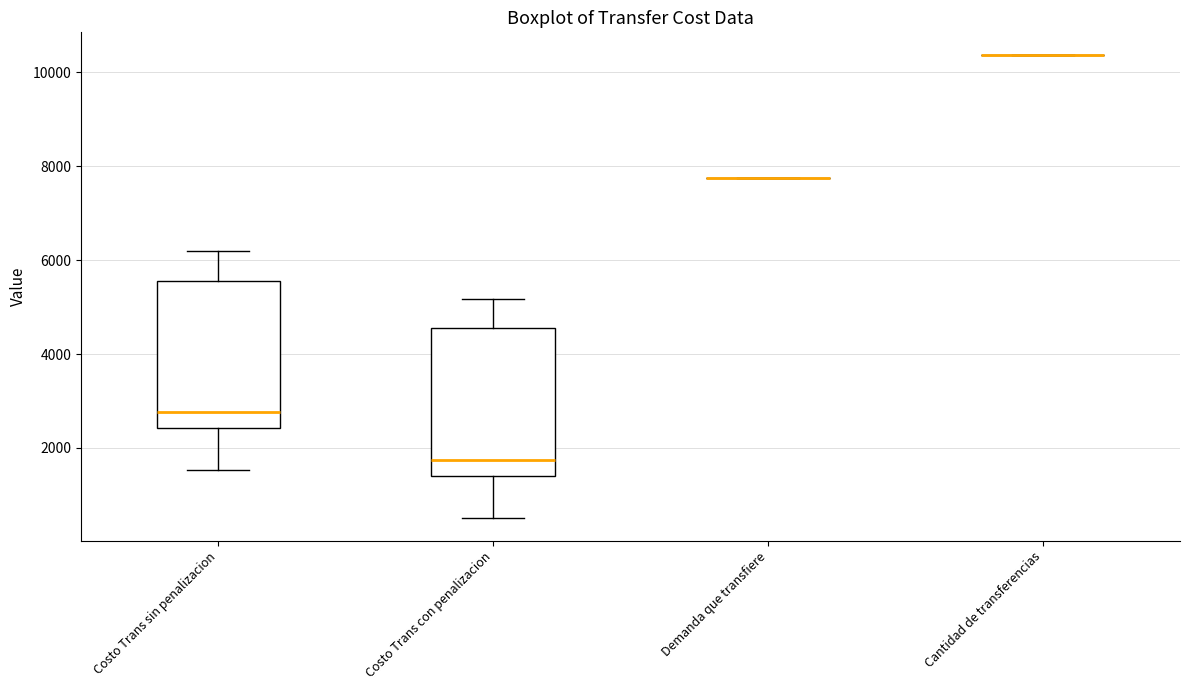

Reading left to right, transcribe this box plot: for each box, give where its median line is, the range the box spans, and where its two whiskers end, as read against the y-axis. The values are not printed on the chart, so give them approximately, as read against the axis.

Costo Trans sin penalizacion: median 2800, box 2400 to 5600, whiskers 1600 to 6200
Costo Trans con penalizacion: median 1800, box 1400 to 4600, whiskers 600 to 5200
Demanda que transfiere: box collapsed to a line at 7800, whiskers 7800 to 7800
Cantidad de transferencias: box collapsed to a line at 10400, whiskers 10400 to 10400